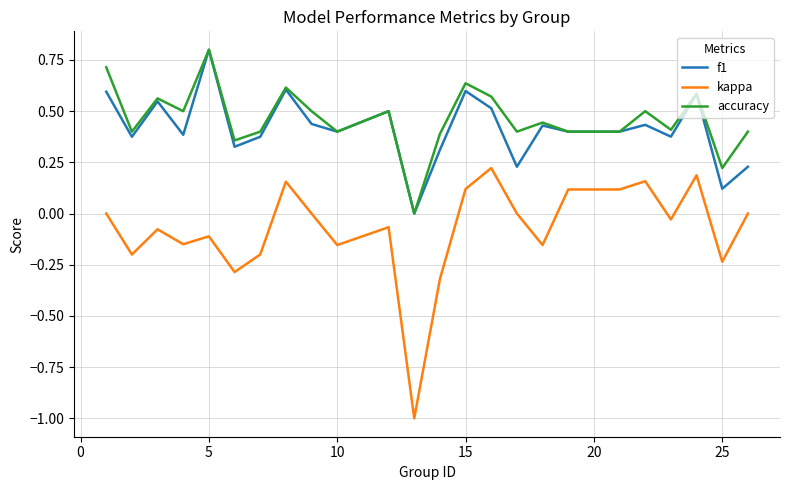

True or false: accuracy and kappa cross at least once.

False